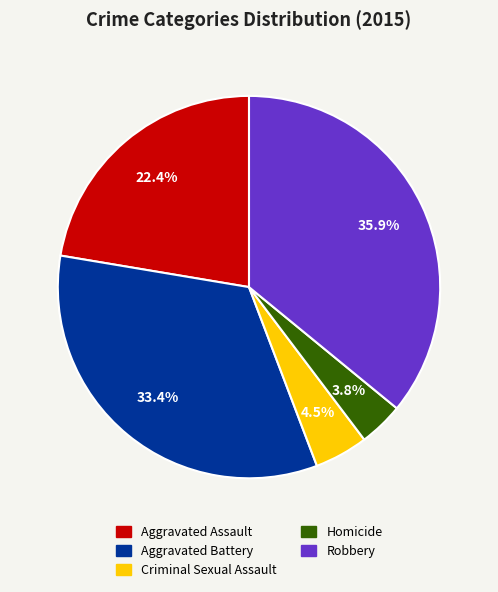

How many segments does this pie chart have?

5